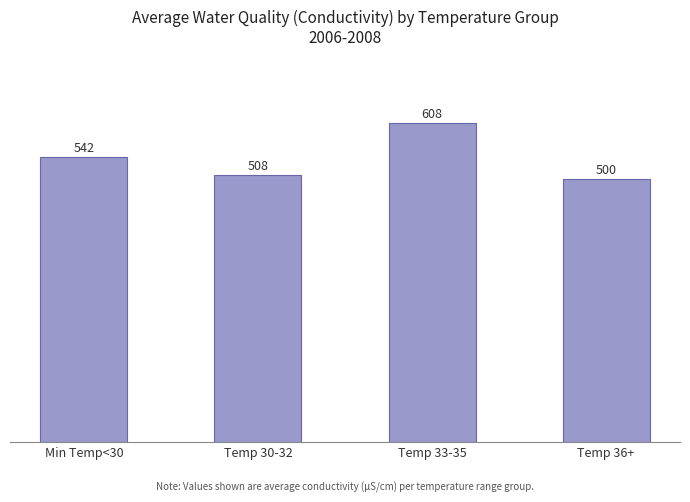

What is the change in value from Temp 33-35 to Temp 36+?

-107.6